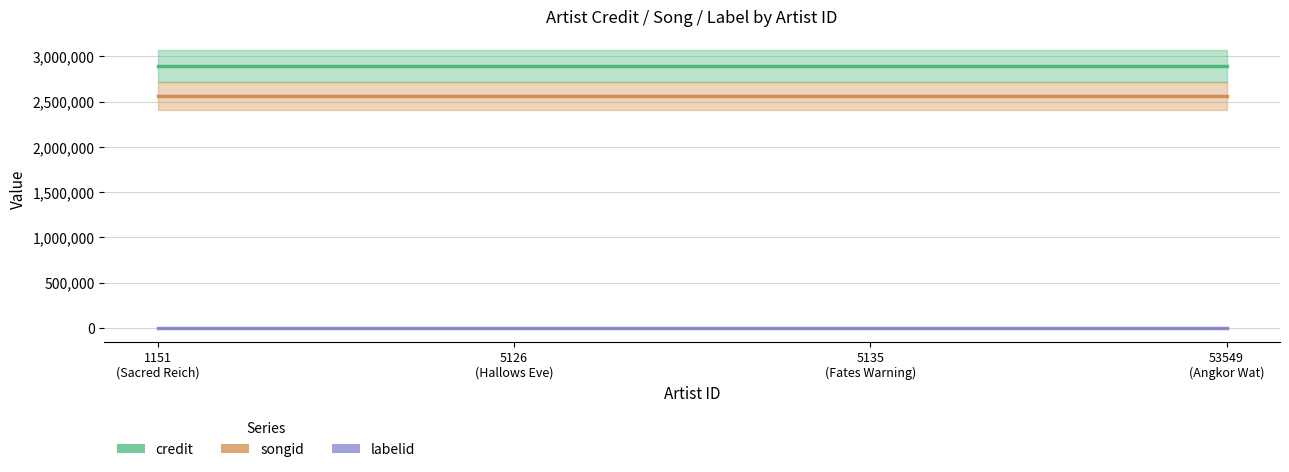

Does the chart display data point markers on the line(s)?

No